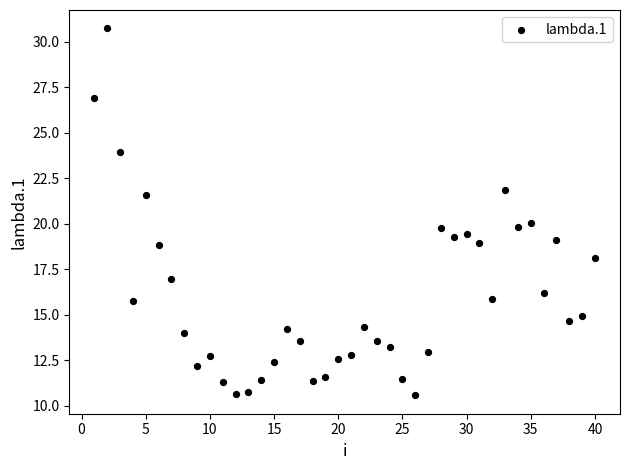

What is the range of X values (max minus min)?

39.0